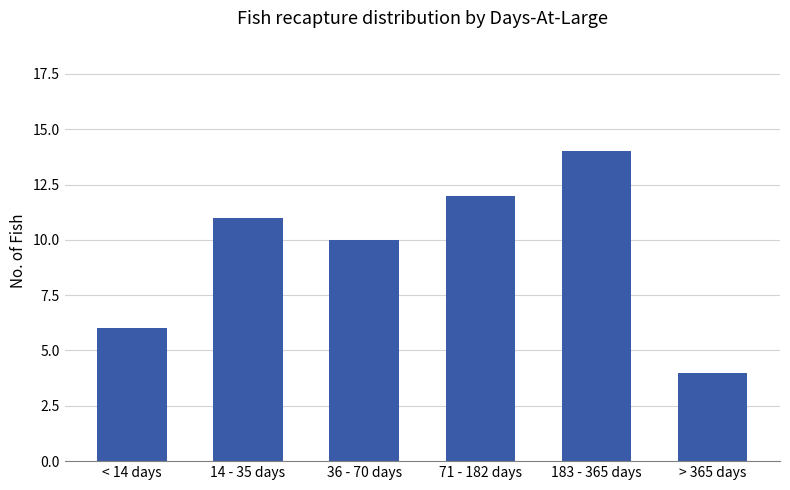

How many bars are there in total?

6